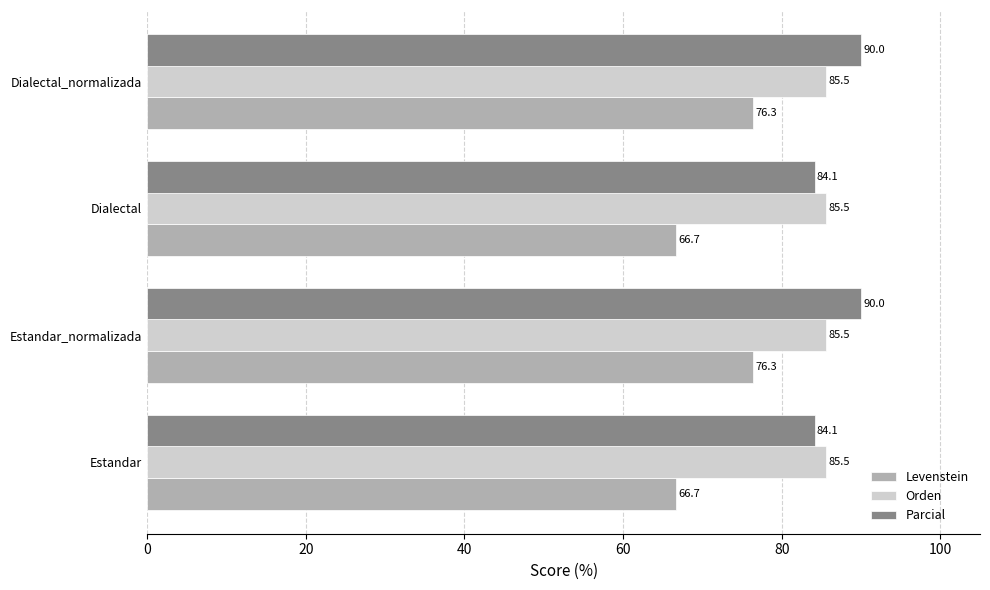

What is the maximum value for Levenstein?

76.3